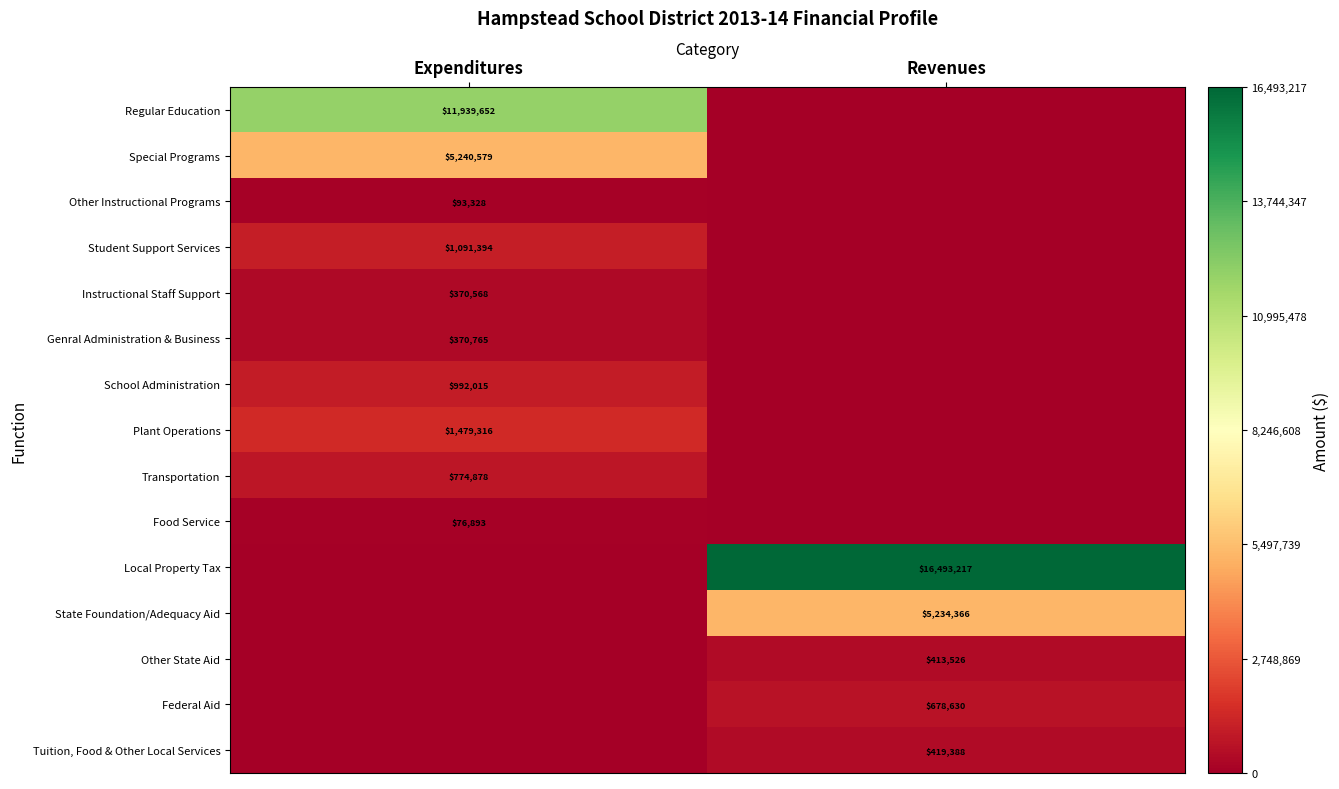

The Tuition, Food & Other Local Services series shows 553066 at Revenues. True or false?

False